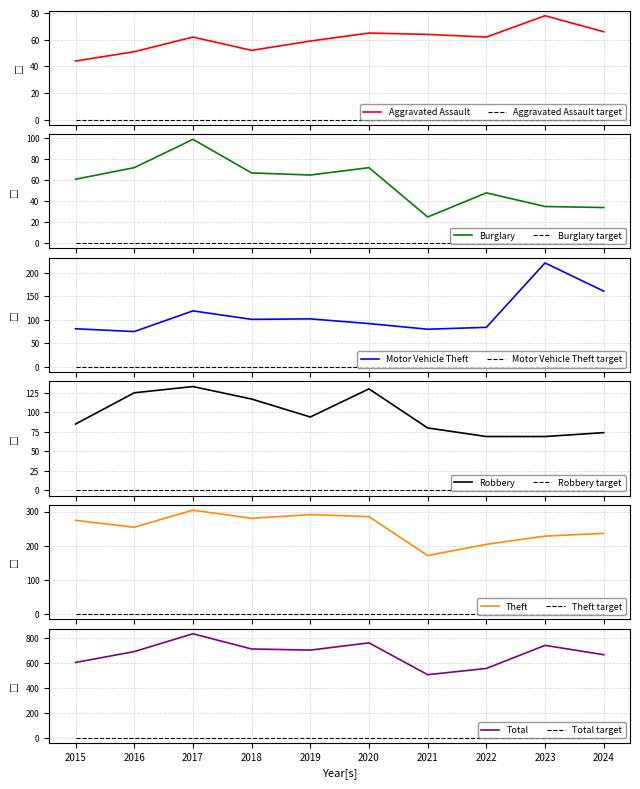

At which category does Total reach its first local valley?

2019